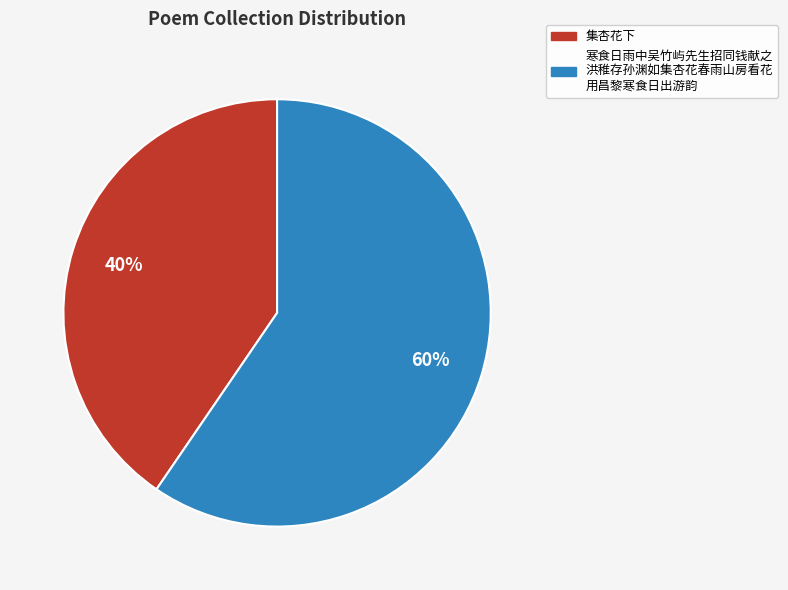

Is there a majority slice in this chart?

Yes